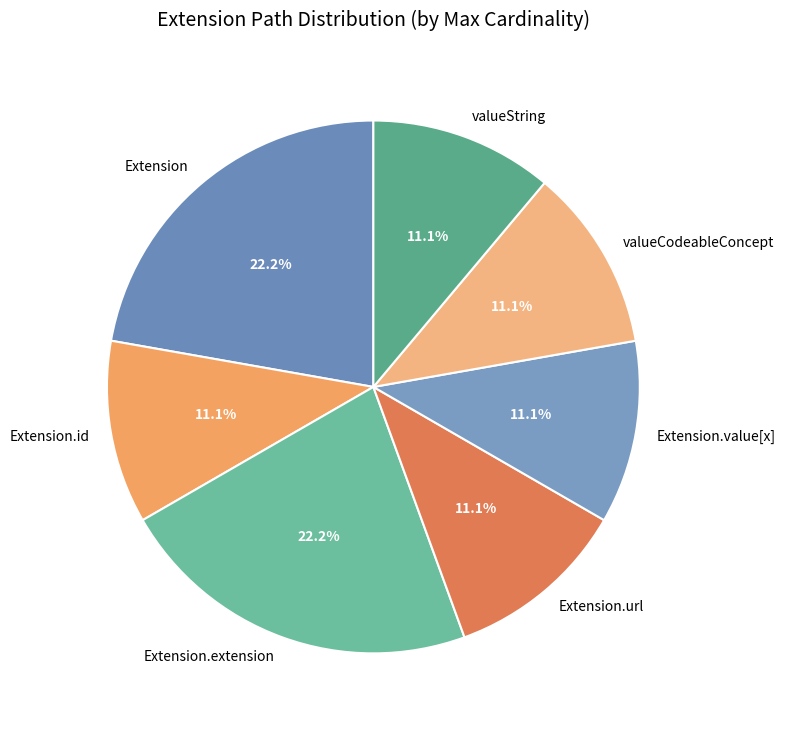

Does valueCodeableConcept represent more than half of the total?

No